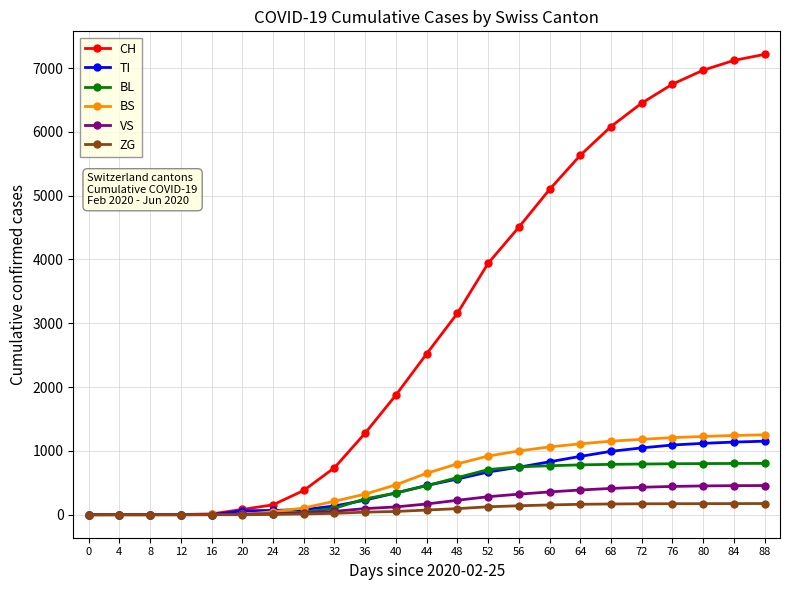

What is the average value of the BS series?

607